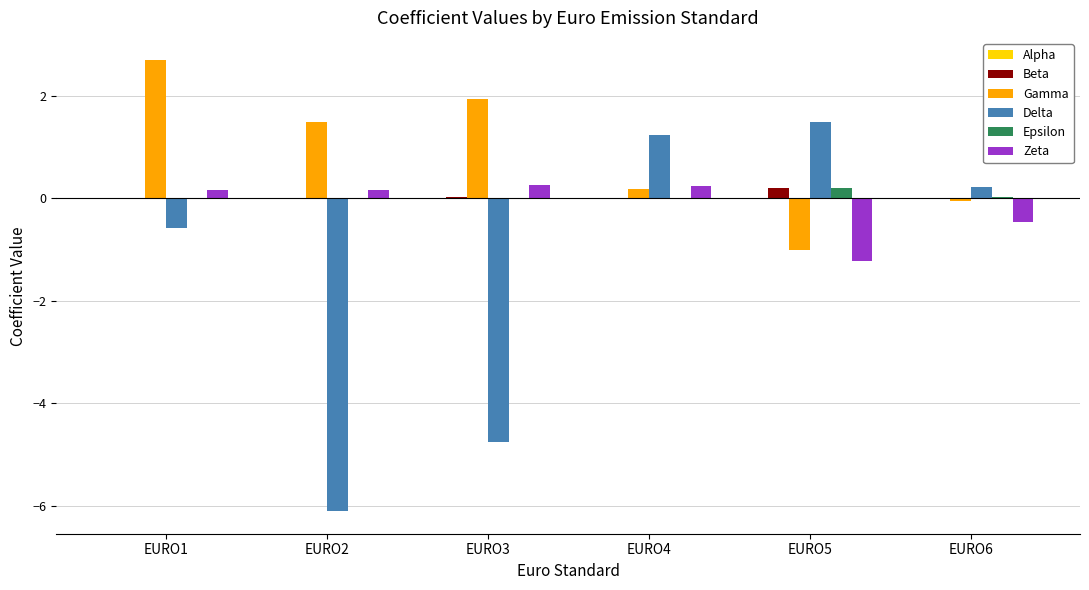

Is the value of Beta at EURO5 greater than the value of Zeta at EURO5?

Yes